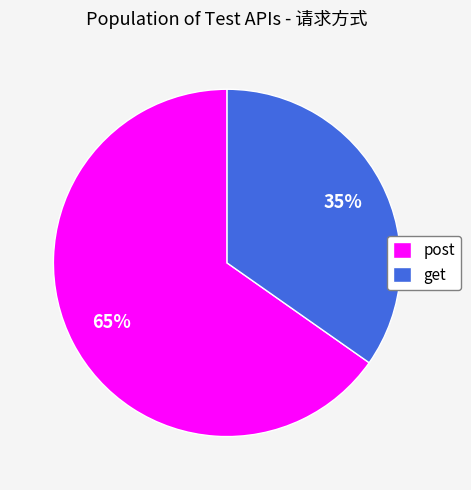

To the nearest percent, what is the combined percentage of post and get?

100%